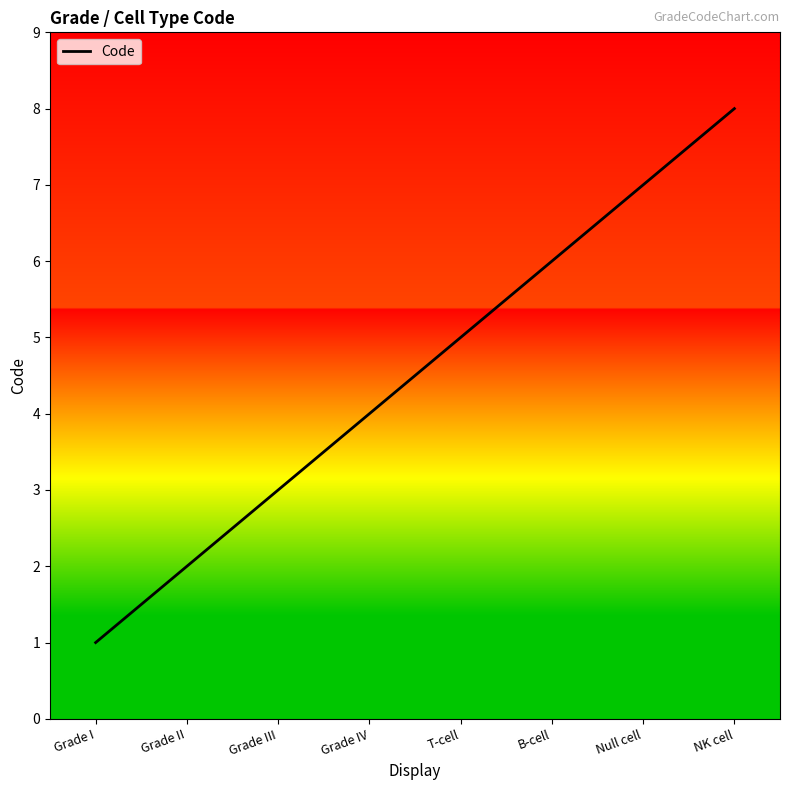

The value at Null cell is 7. True or false?

True